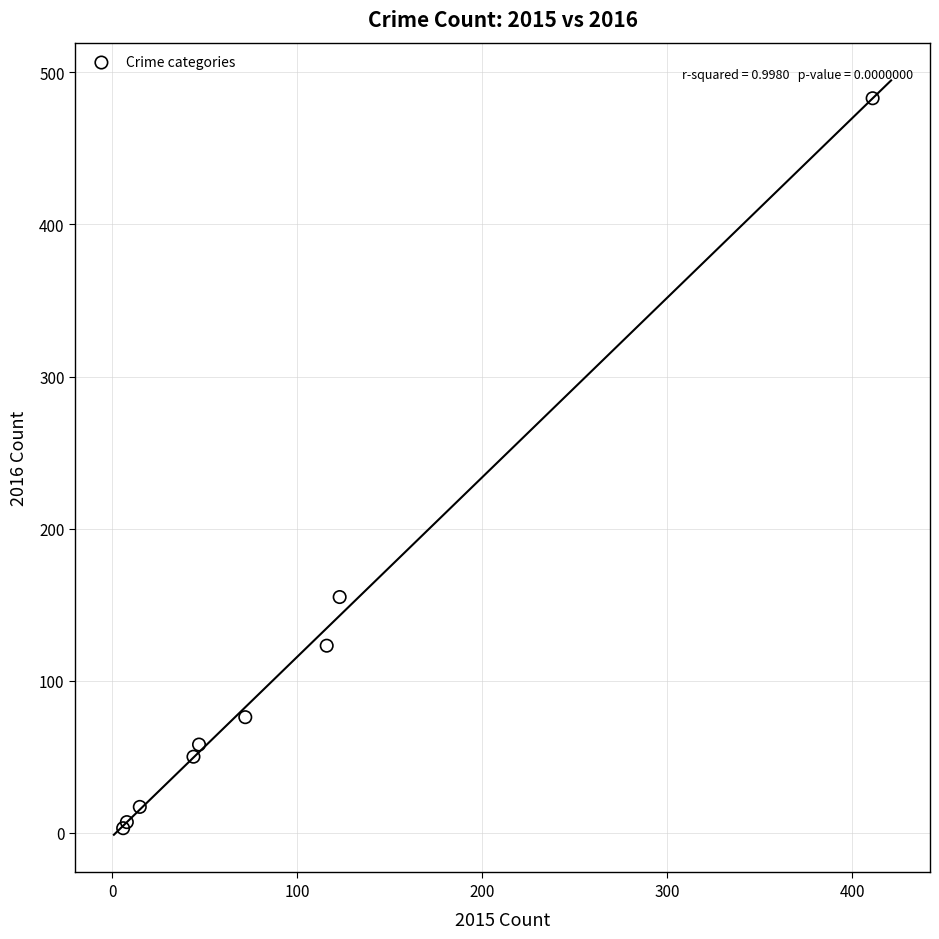

What Y value in the scatter plot is closest to 243?

155